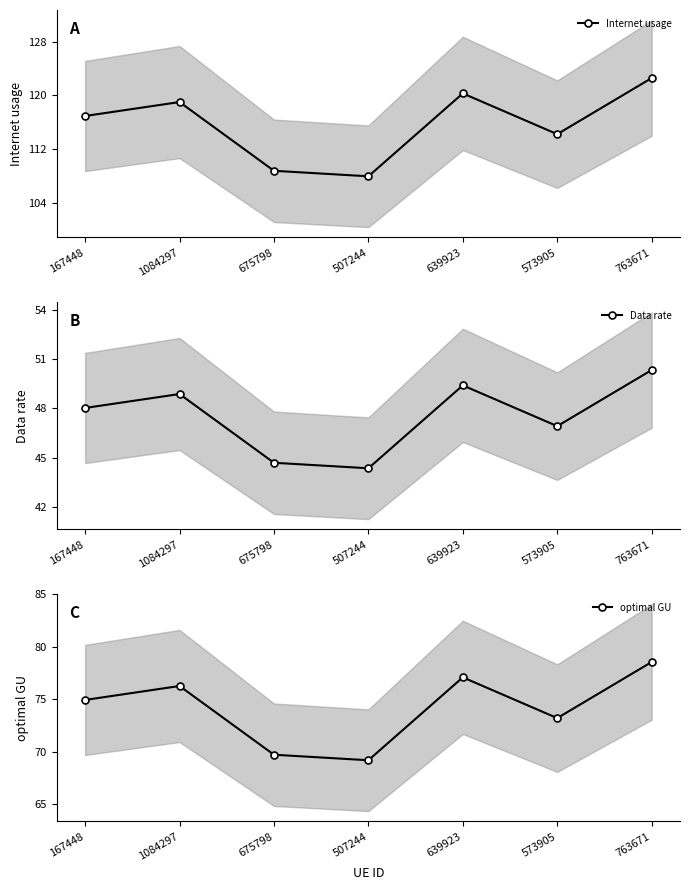

What is the smallest value displayed?

44.3